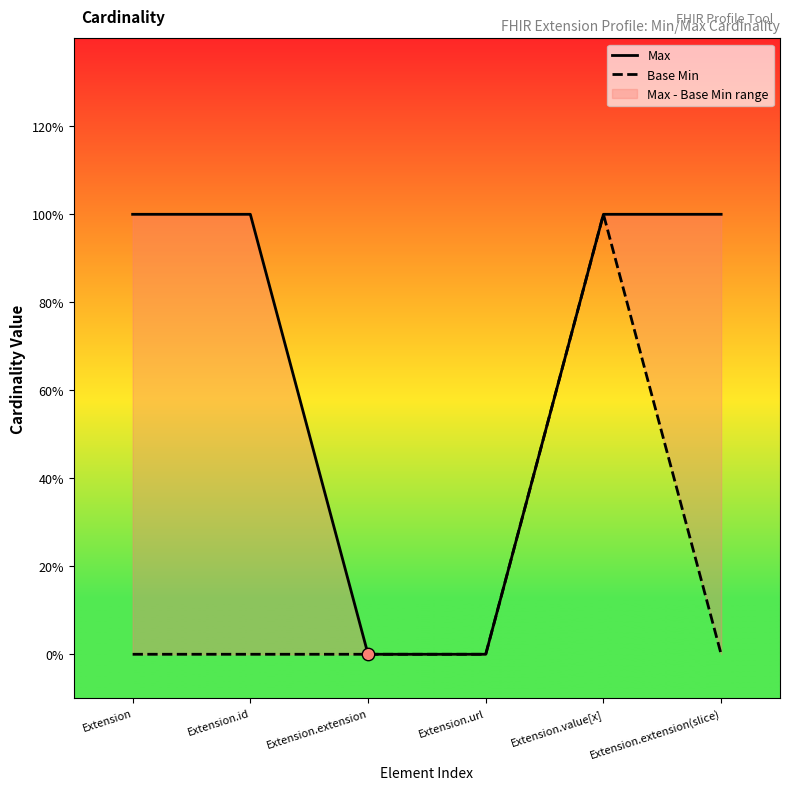

What are all the series names shown in the legend?

Max, Base Min